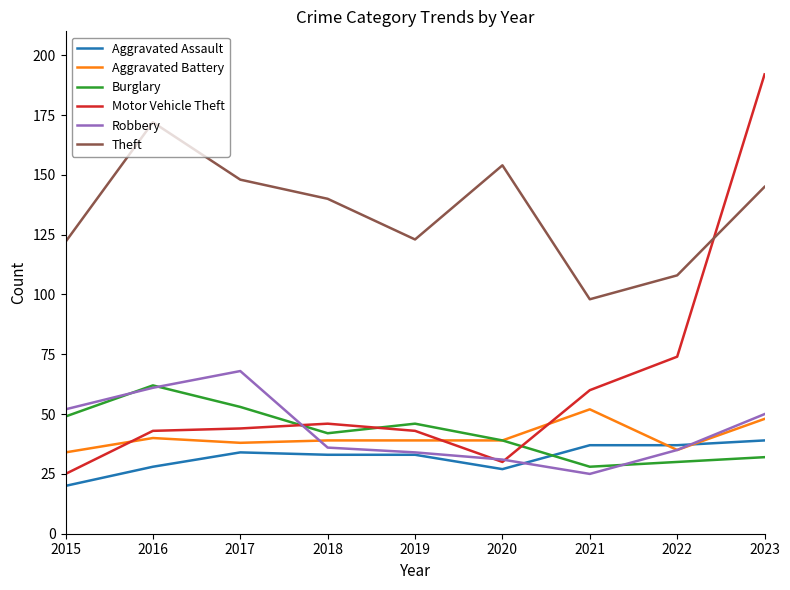

At which label is Aggravated Assault closest to 29?

2016